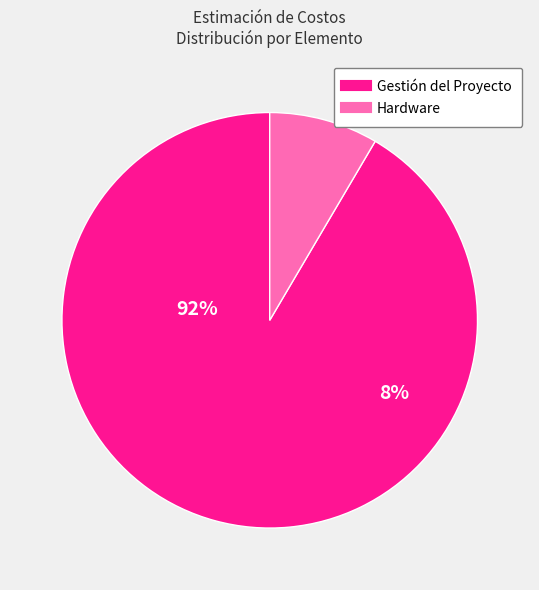

Is the sum of Entrenamiento y soporte and Hardware greater than half?

No